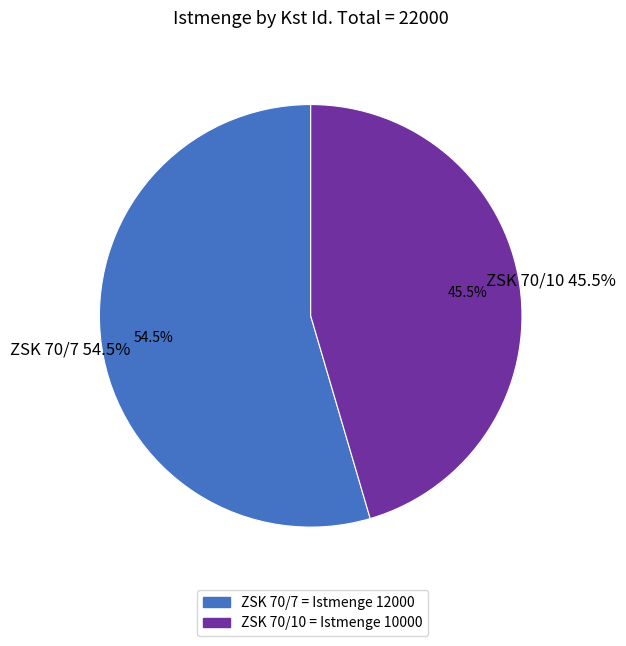

How many slices are in this pie chart?

2